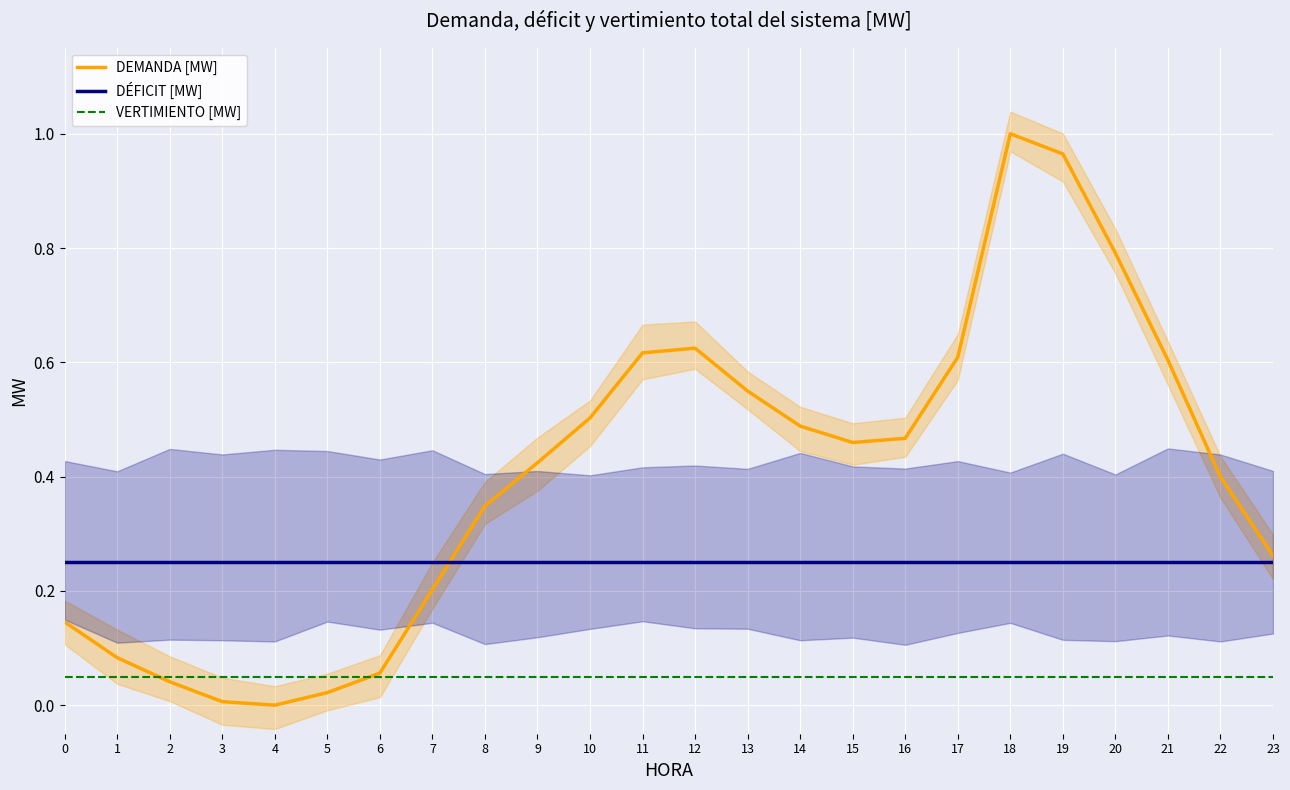

After their last crossing, which series has the higher values: VERTIMIENTO [MW] or DEMANDA [MW]?

DEMANDA [MW]